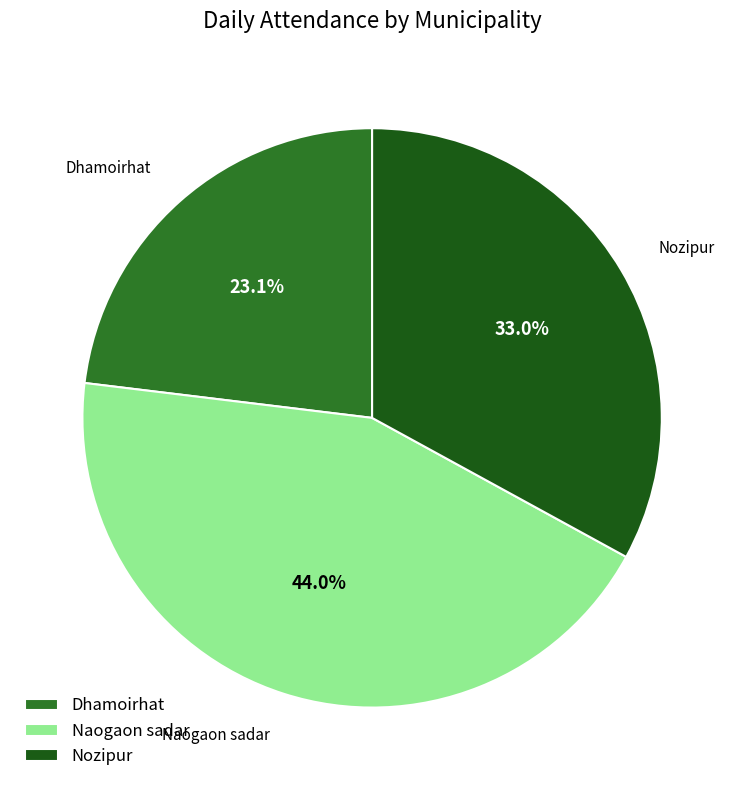

Approximately how many times larger is the value at Dhamoirhat compared to Naogaon sadar?

0.5